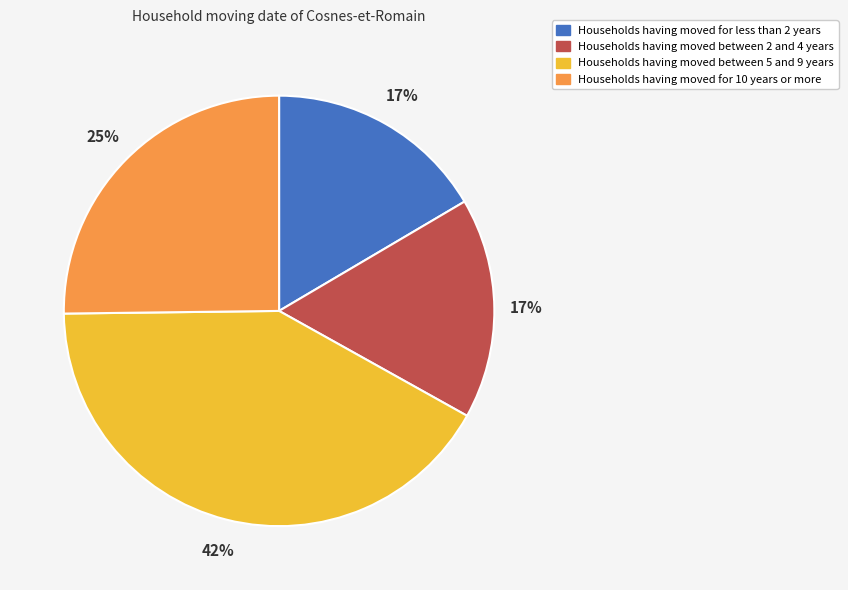

What percentage is the Households having moved for 10 years or more slice, to the nearest percent?

25%